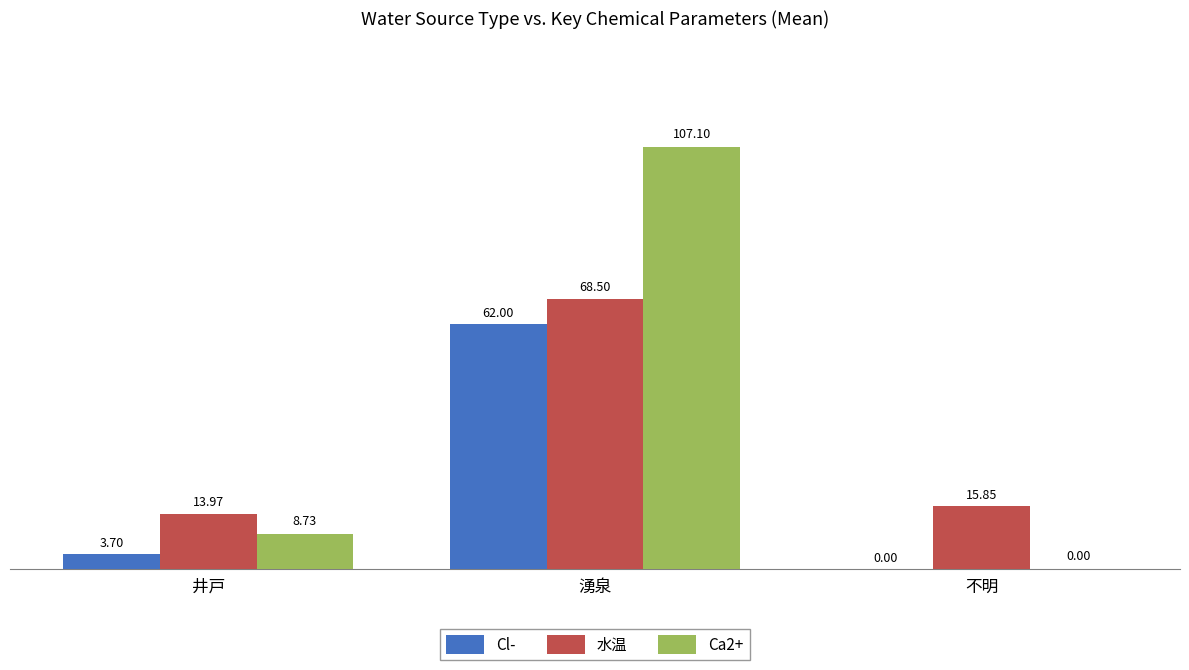

How many groups of bars are there?

3